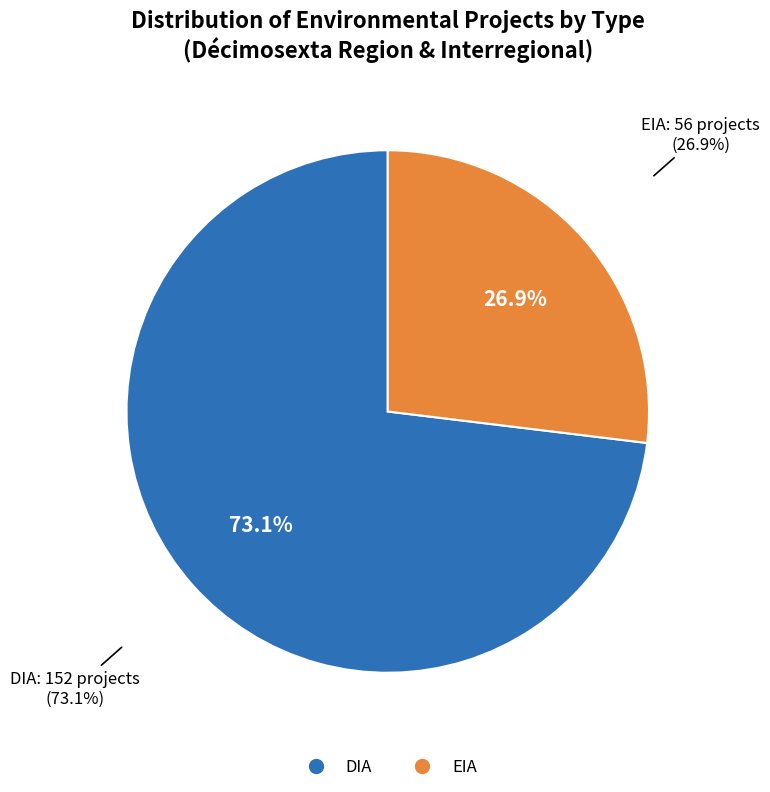

Does DIA account for over 50% of the chart?

Yes